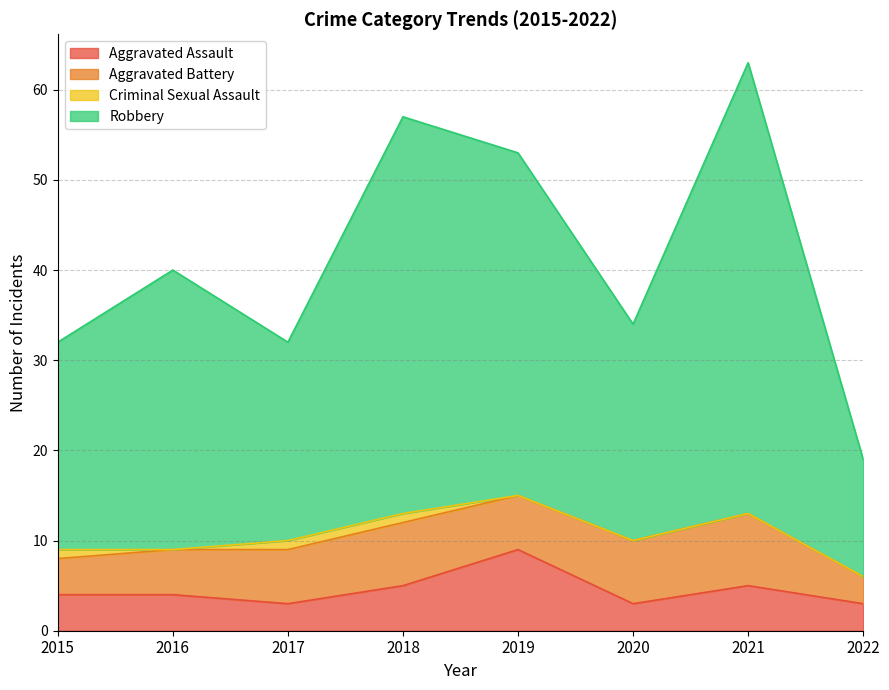

True or false: Robbery and Aggravated Assault intersect in this chart.

False